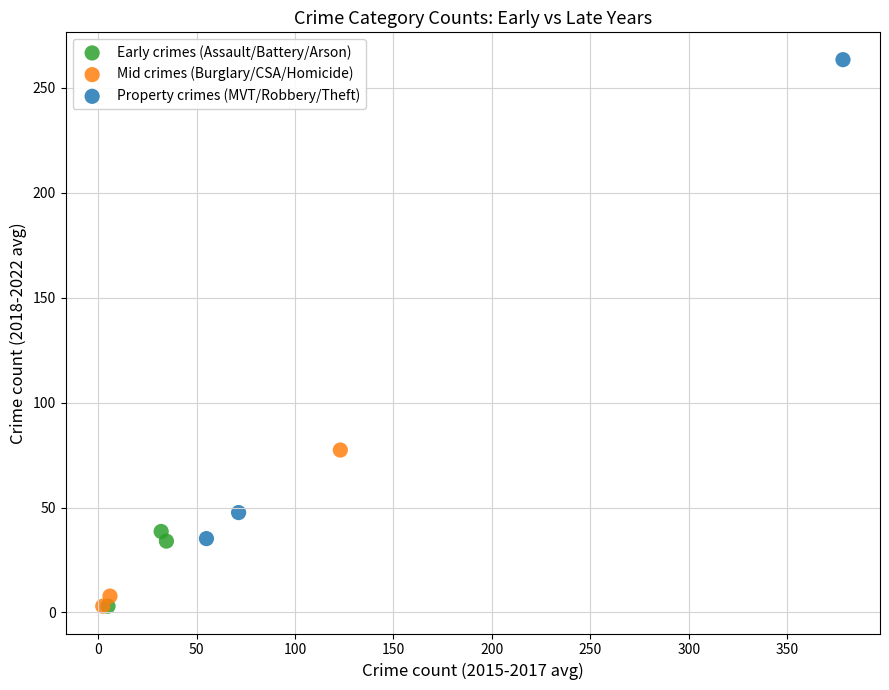

What are all the series names shown in the legend?

Early crimes (Assault/Battery/Arson), Mid crimes (Burglary/CSA/Homicide), Property crimes (MVT/Robbery/Theft)